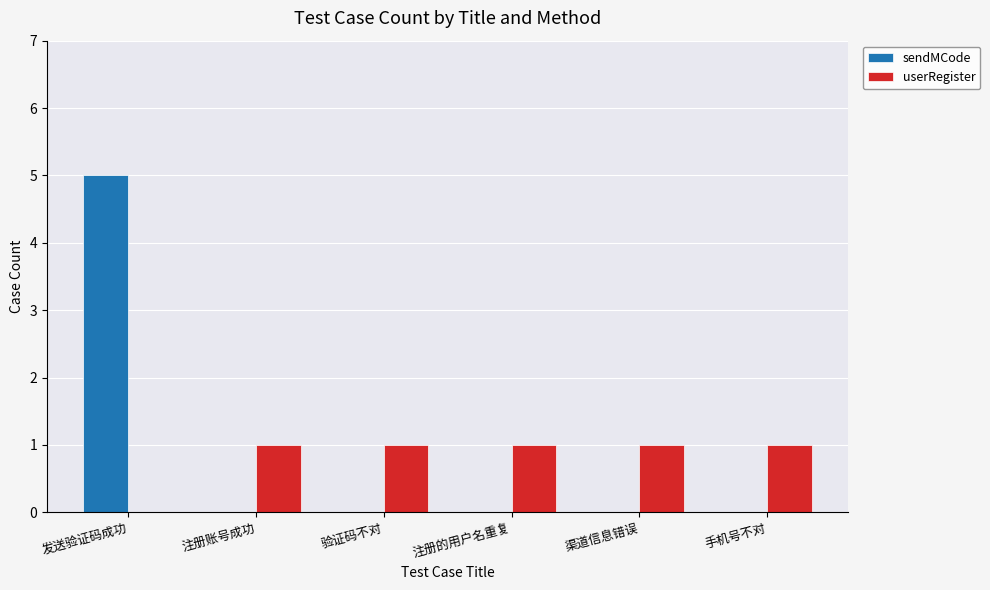

True or false: sendMCode has a value of 2 at 渠道信息错误.

False